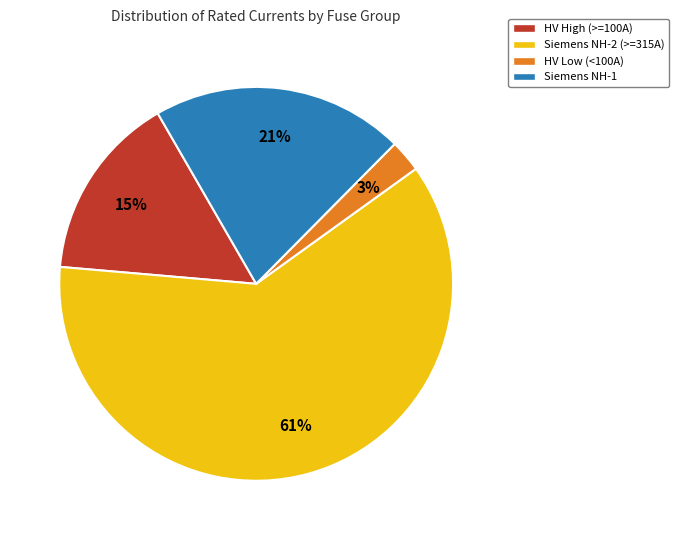

Does any single category account for the majority?

Yes